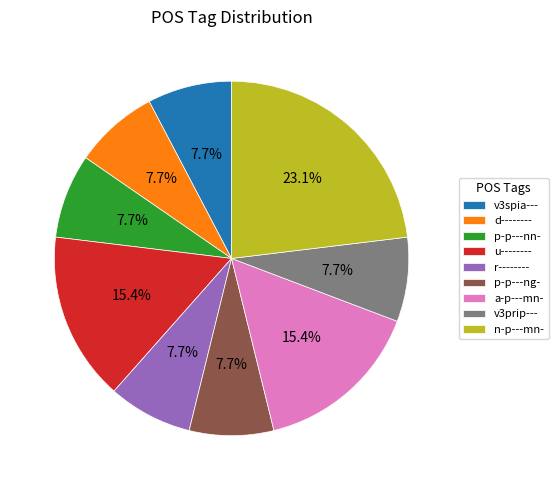

To the nearest percent, what is the average slice percentage?

11%